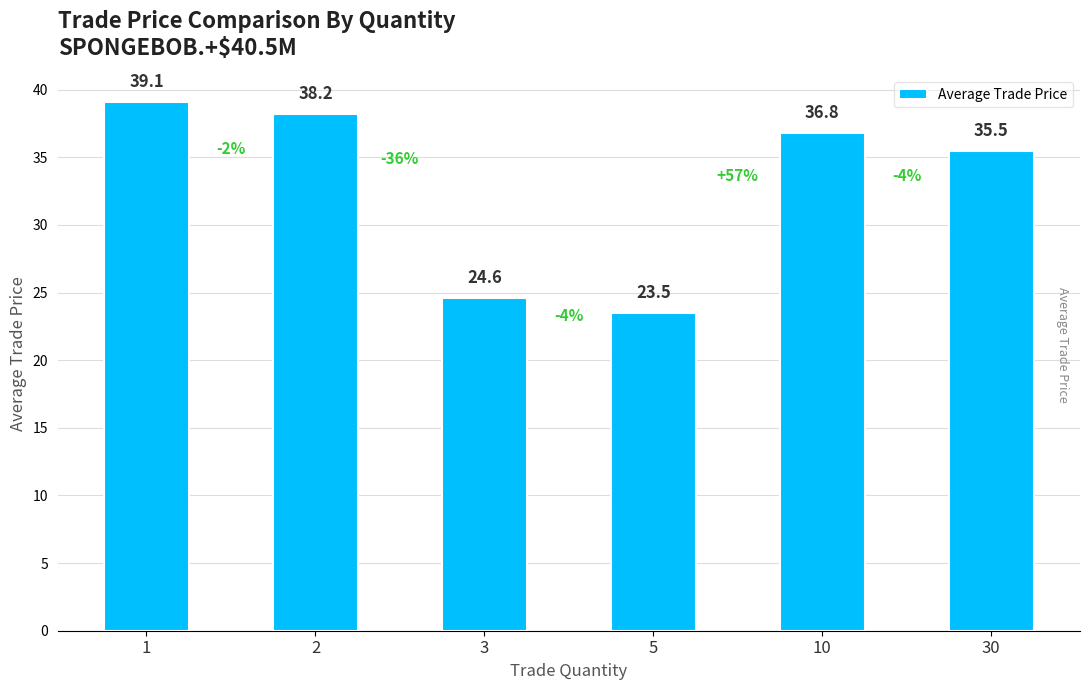

Reading left to right, list all the values displayed in this chart.

1=39.1	2=38.2	3=24.6	5=23.5	10=36.8	30=35.5